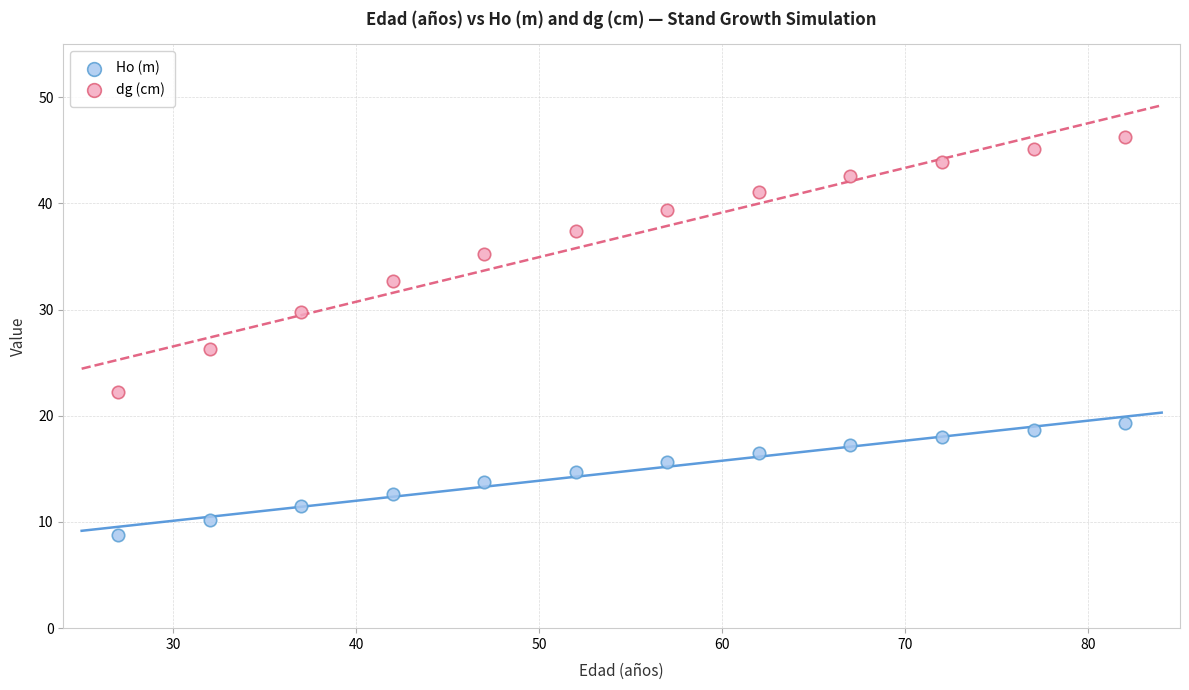

Which series contains the highest Y value?

dg (cm)